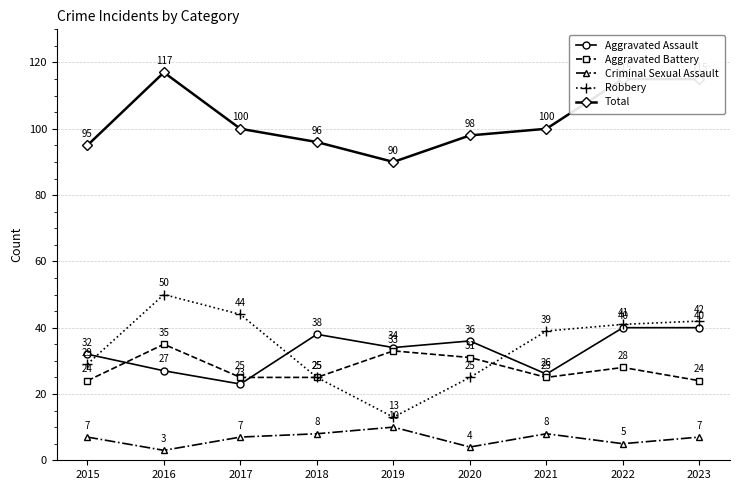

What is the sum of all Criminal Sexual Assault values?

59